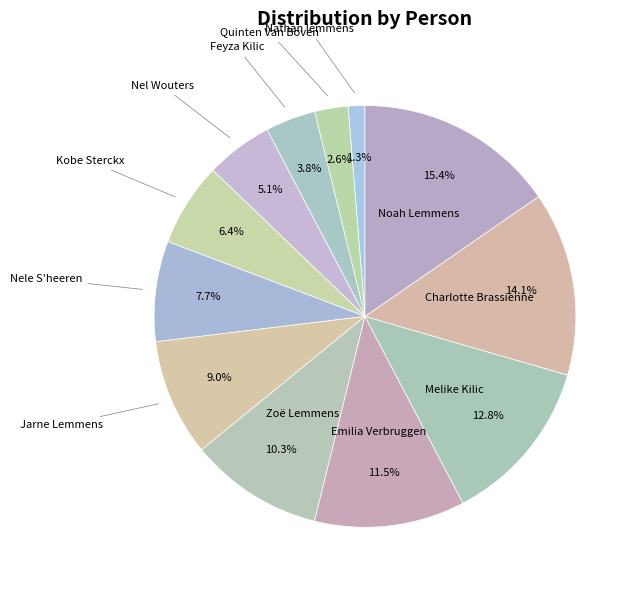

Which category has the biggest portion of the pie?

Noah Lemmens